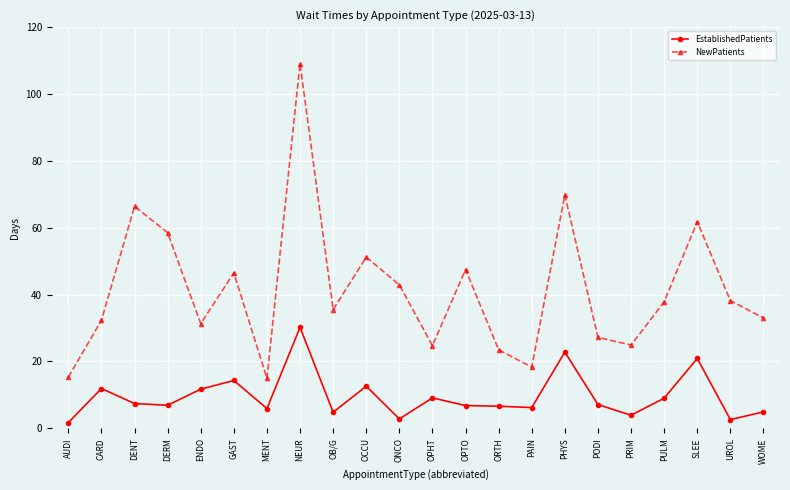

What is the difference between the NewPatients values at GAST and PAIN?

28.2